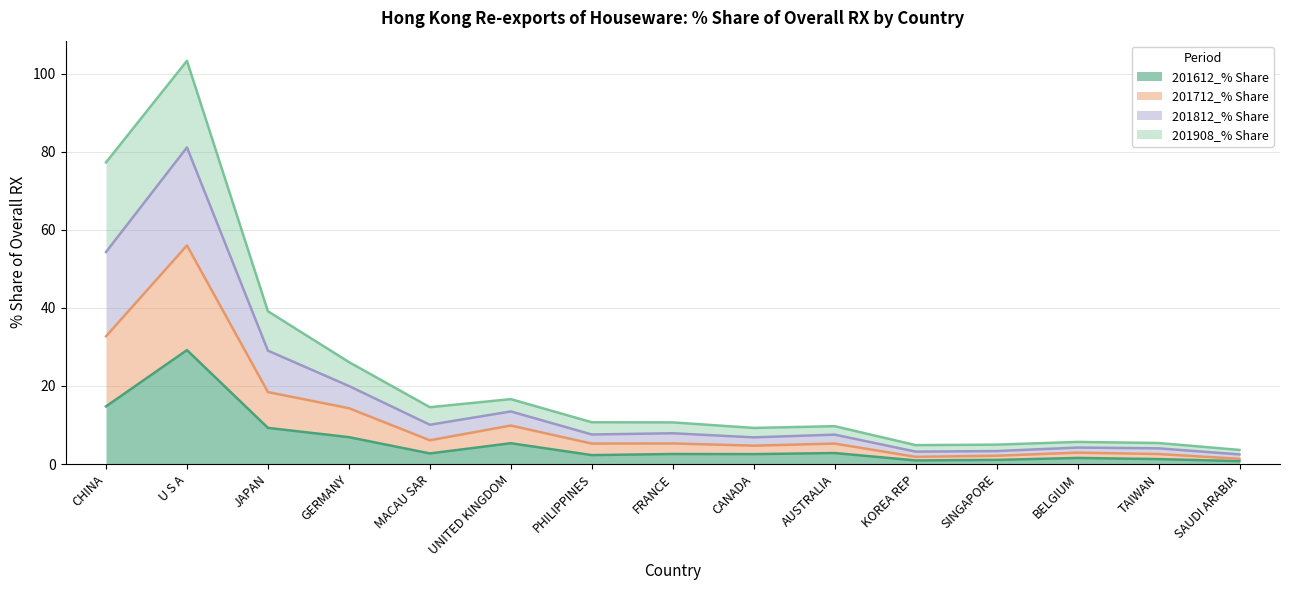

How many lines are shown in the chart?

4